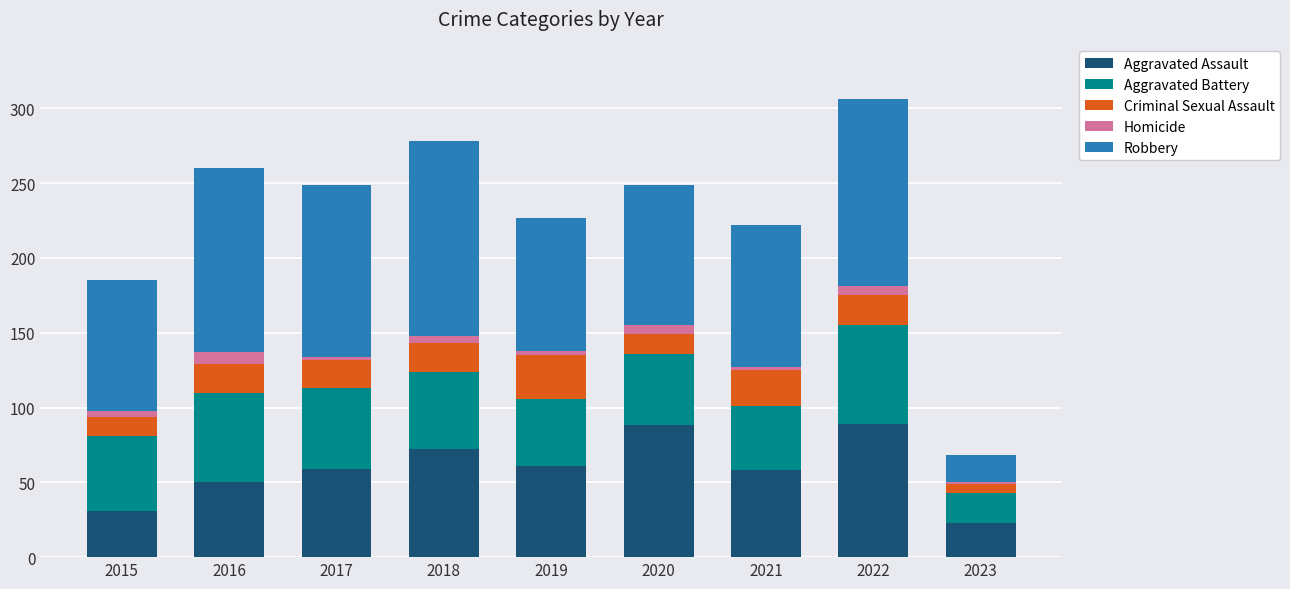

The value of Aggravated Assault at 2016 is 50. True or false?

True